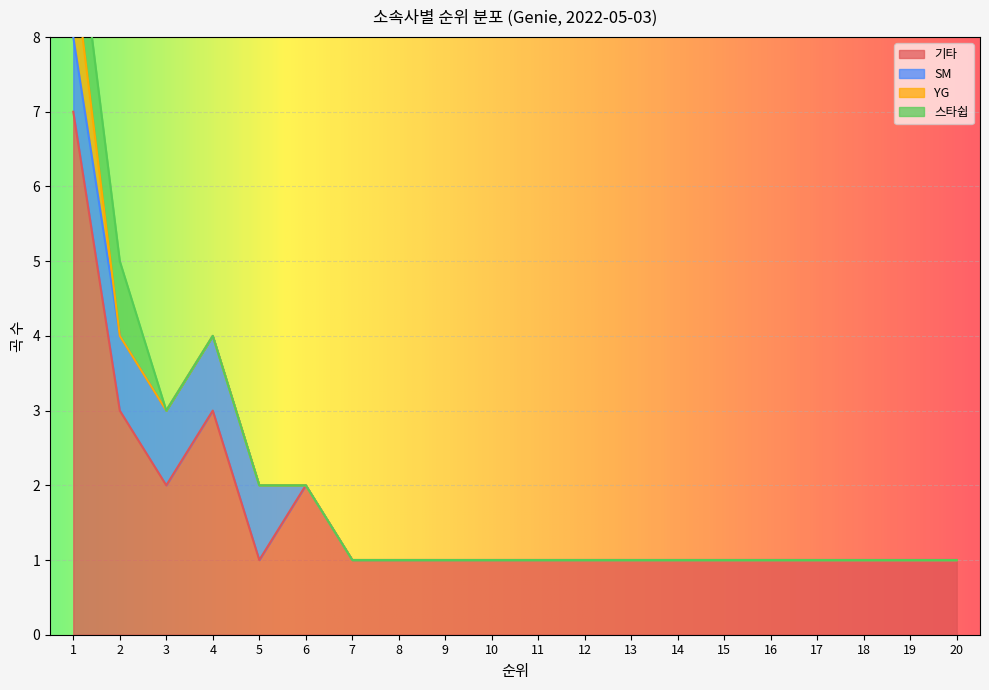

True or false: SM and YG cross at least once.

False